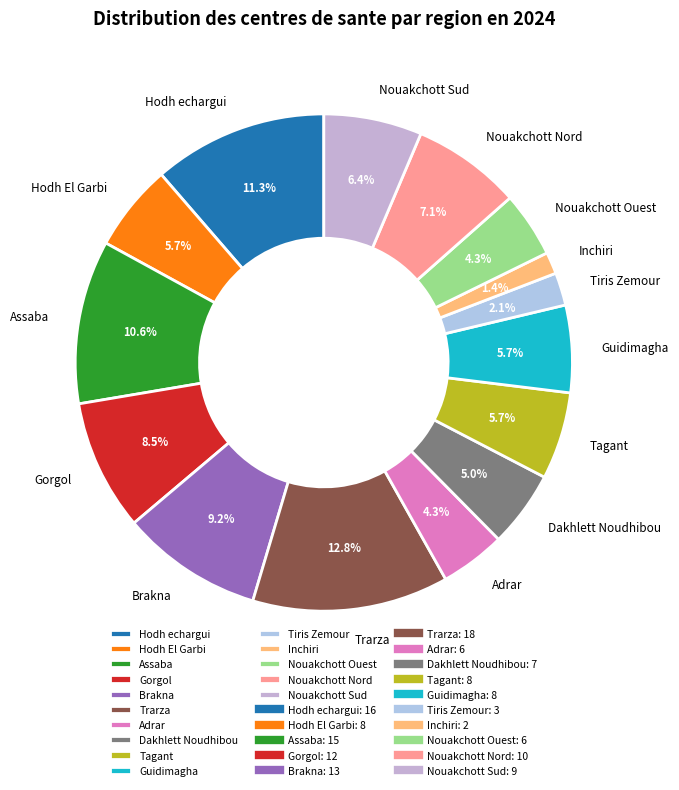

How many slices are in this pie chart?

15